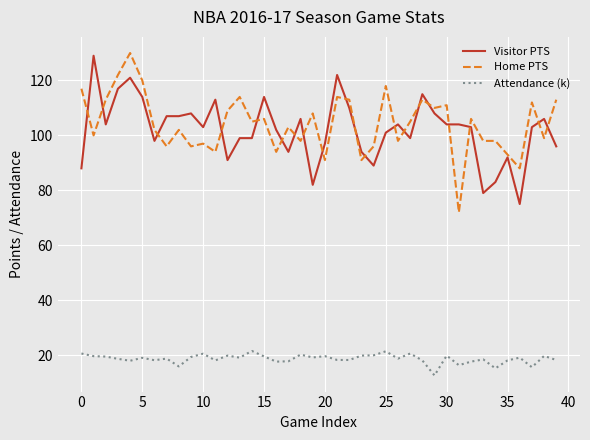

What is the lowest value of the Home PTS series?

72.0